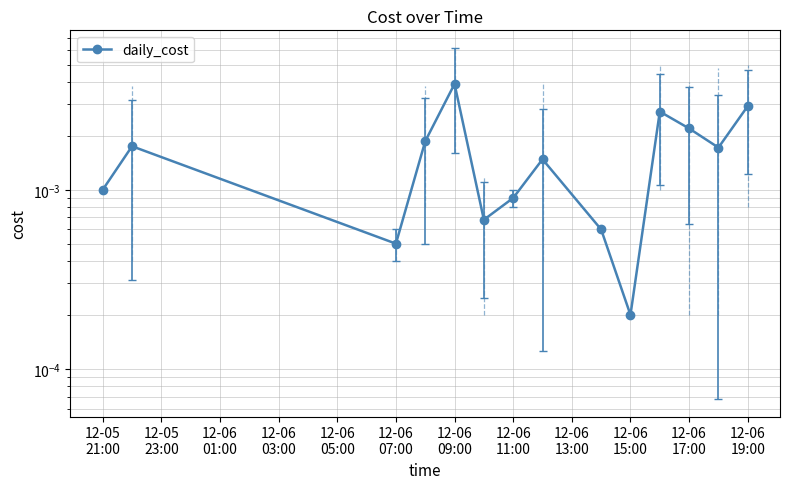

Where is the first local maximum?

12-05
23:00